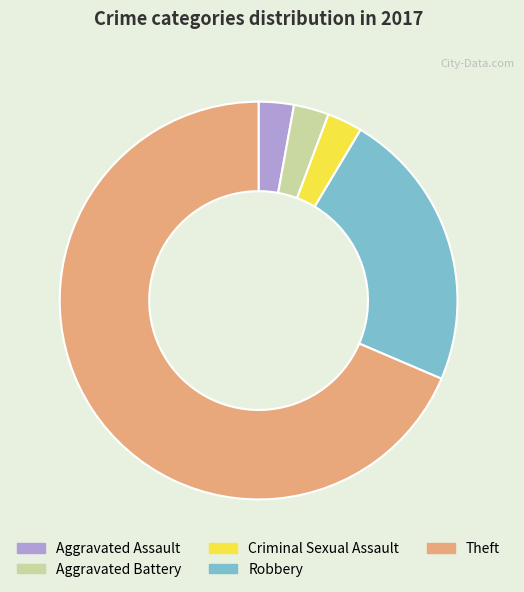

Approximately how many times larger is the value at Robbery compared to Aggravated Battery?

8.0